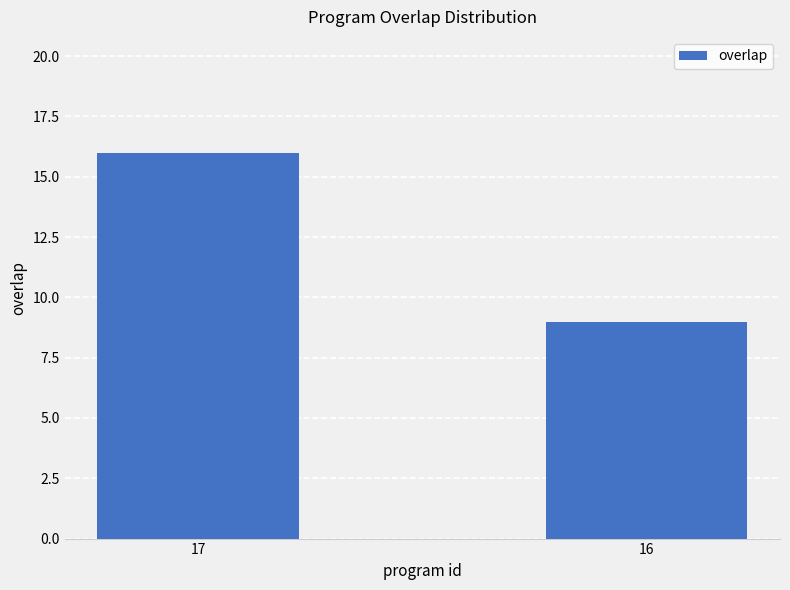

What is the ratio of the value at 17 to the value at 16?

1.8